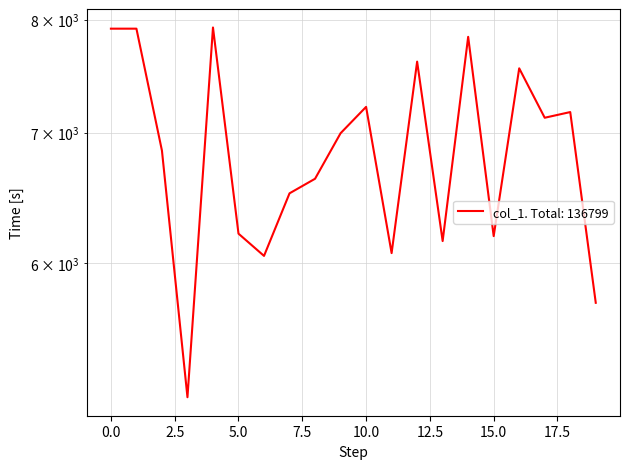

Rank the categories by value from lowest to highest.

3, 19, 6, 11, 13, 15, 5, 7, 8, 2, 9, 17, 18, 10, 16, 12, 14, 0, 1, 4